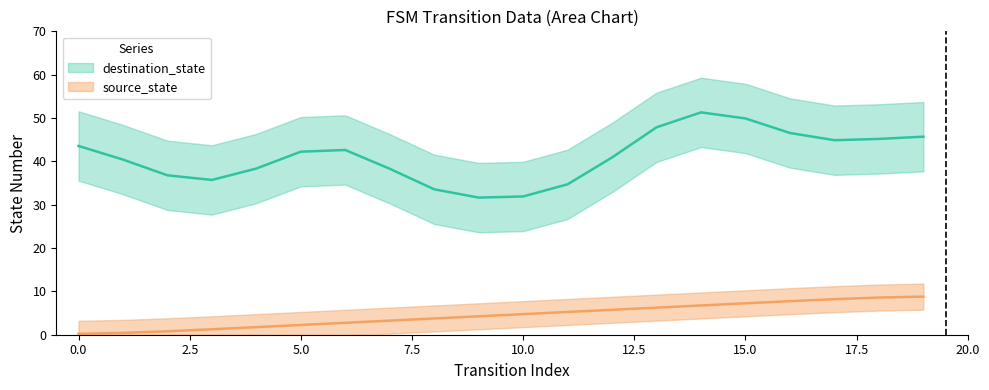

How many data points are above 4?

11